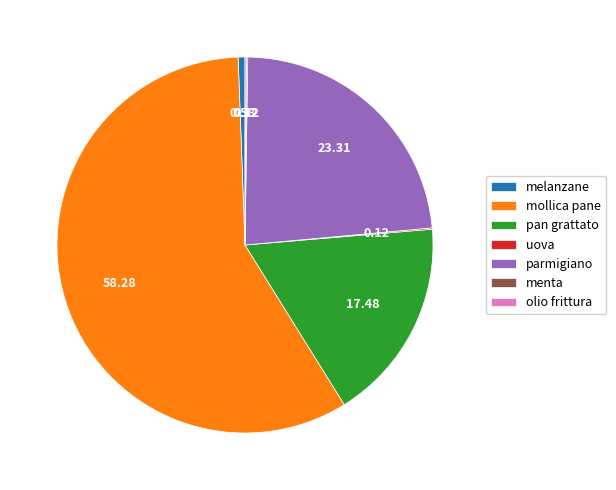

Is there any slice that represents more than half of the pie?

Yes